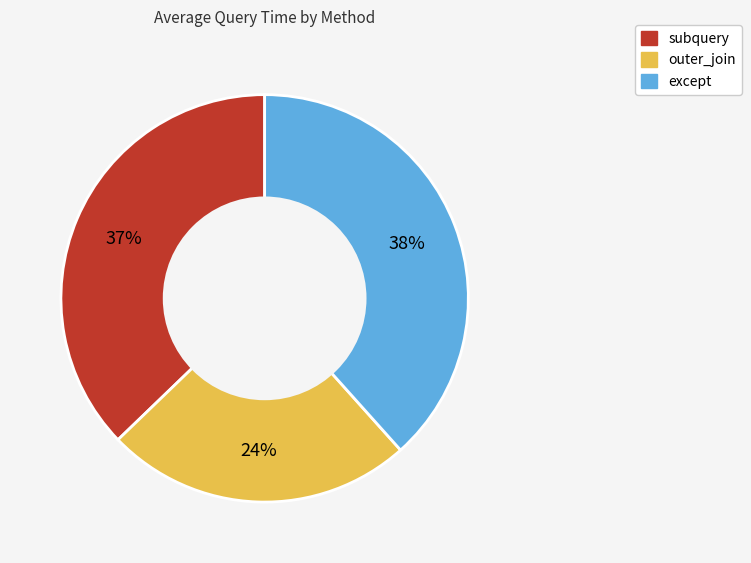

Which has a higher value, subquery or outer_join?

subquery